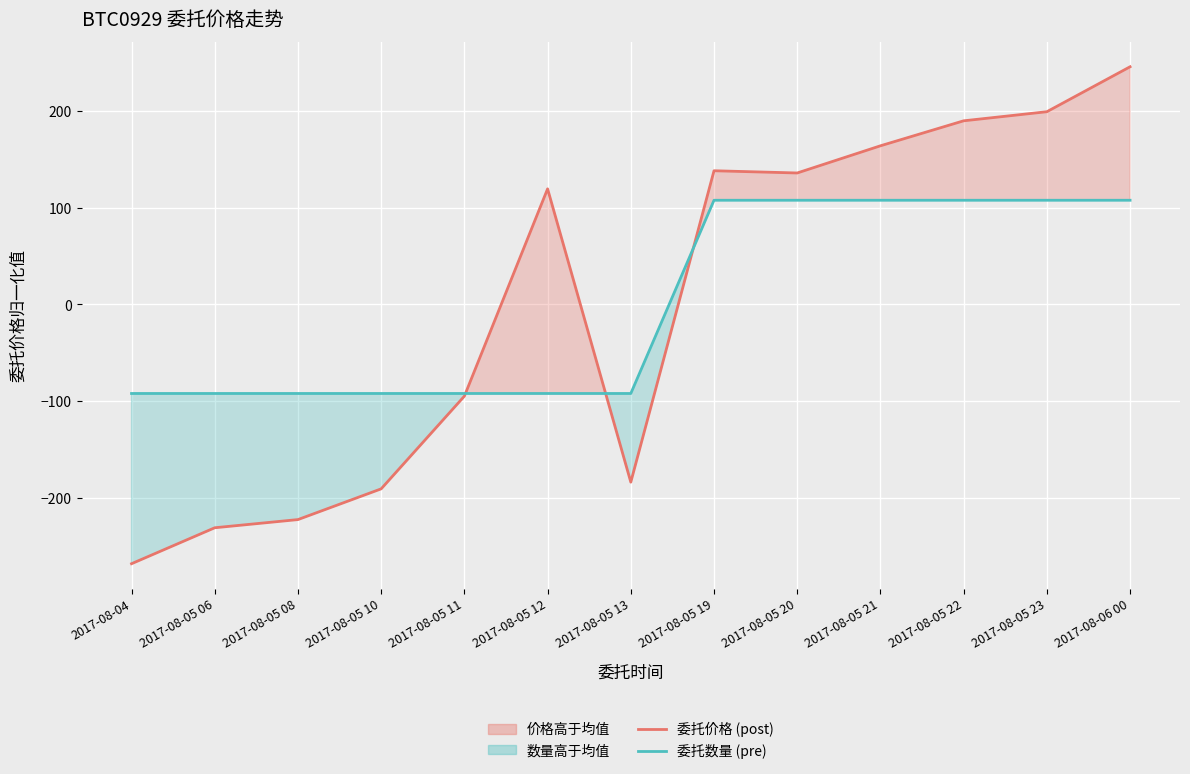

Where does the 委托价格 (post) series first go above 119?

2017-08-05 12